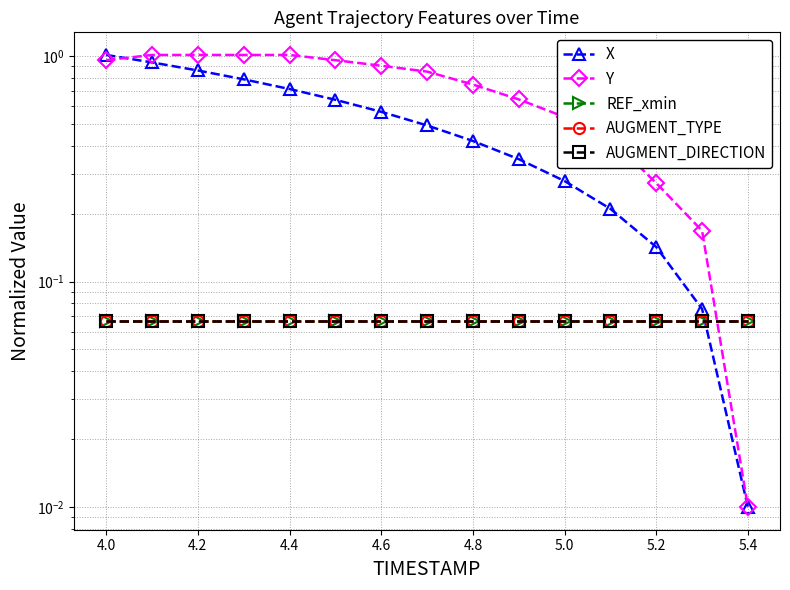

What is the total value across all series at 4.2?

2.1